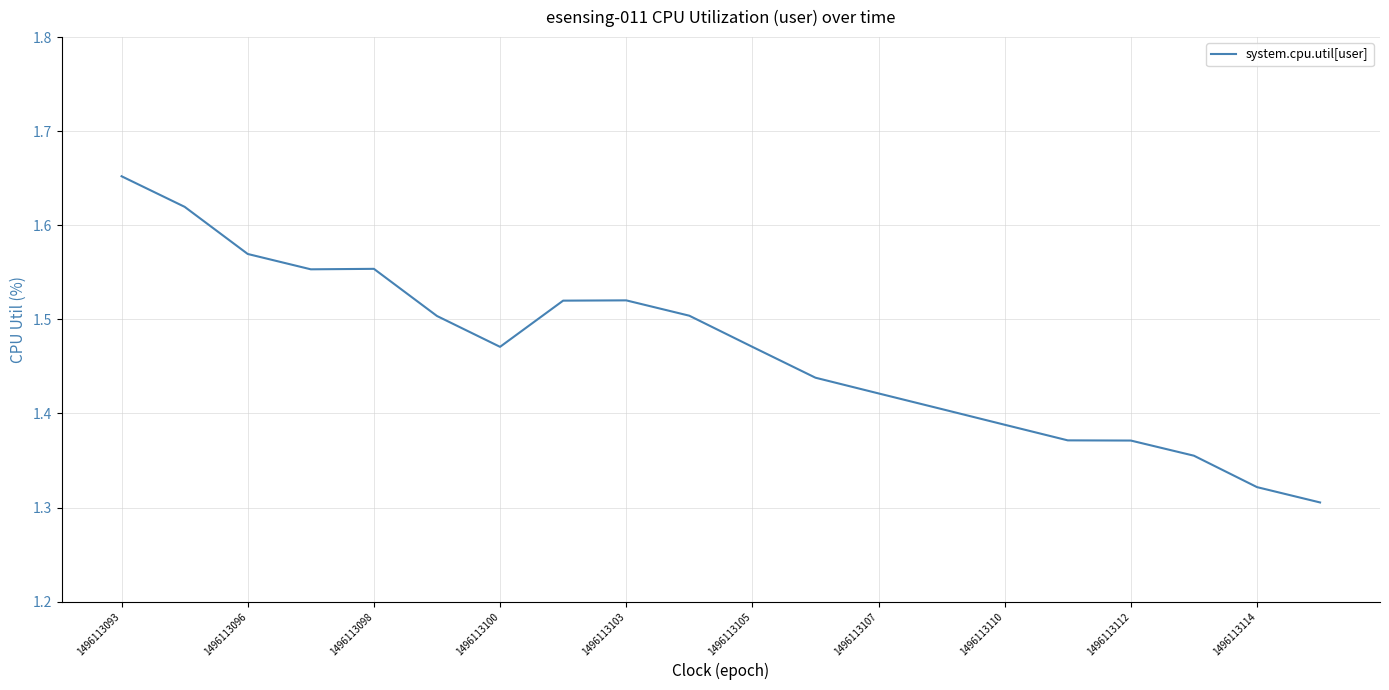

Does the chart have visible grid lines?

Yes